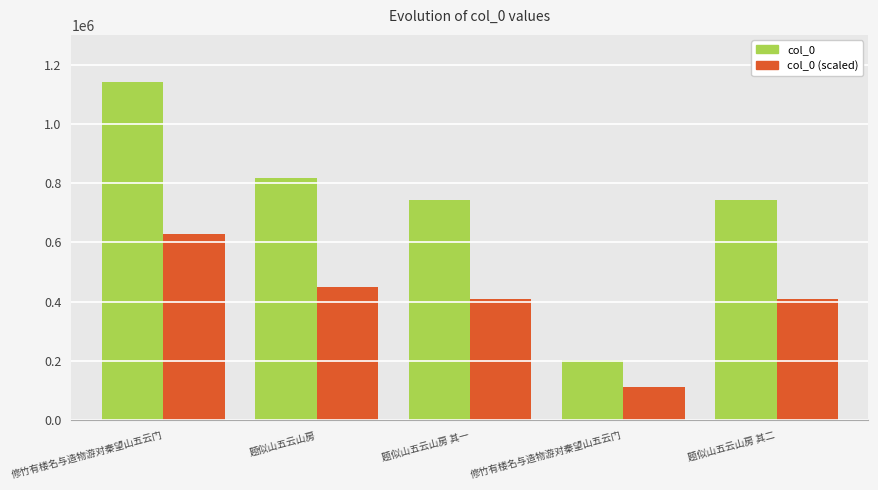

At which label does col_0 (scaled) first exceed 407959?

修竹有楼名与造物游对秦望山五云门